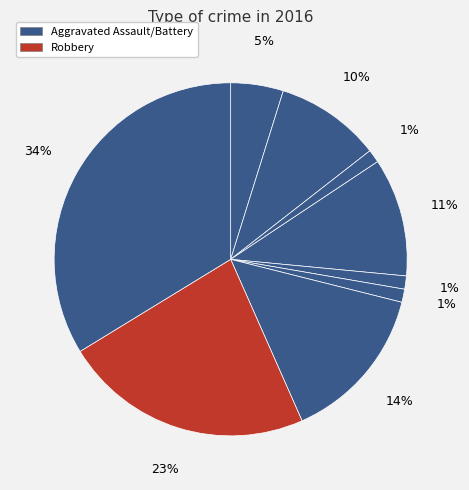

How many slices are in this pie chart?

9